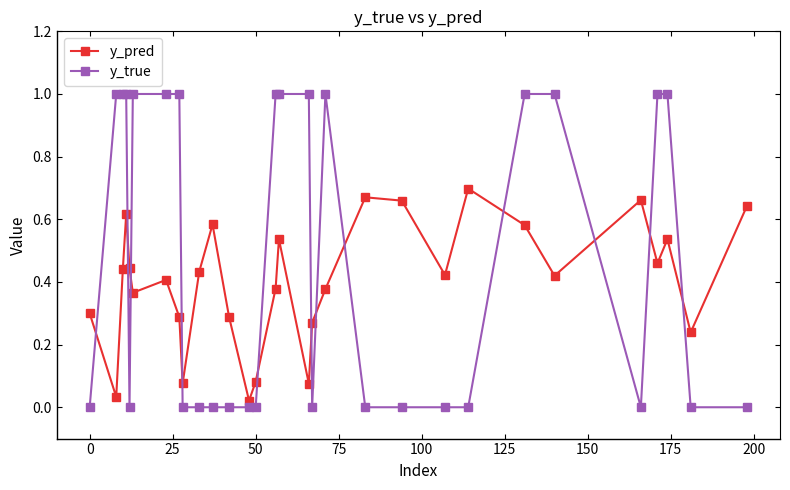

Which series has the largest total across all categories?

y_true